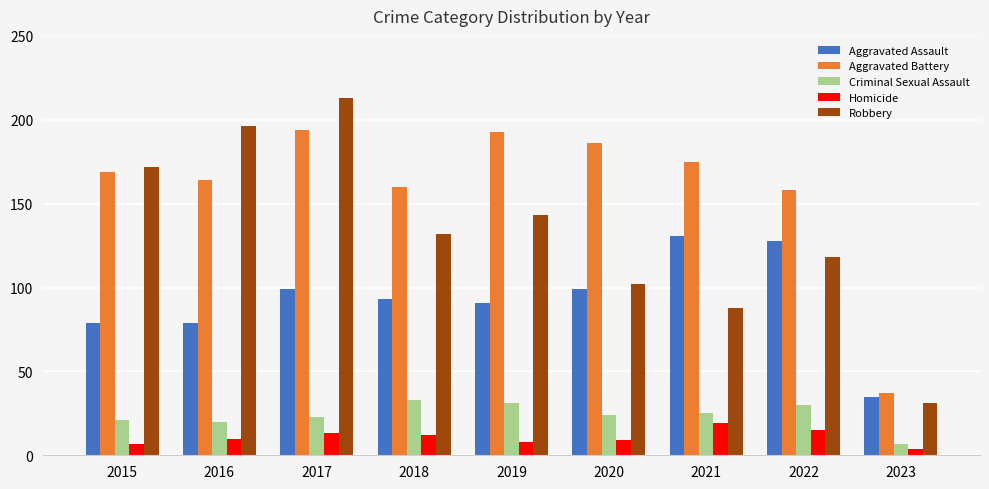

How many bars are there in each group?

5